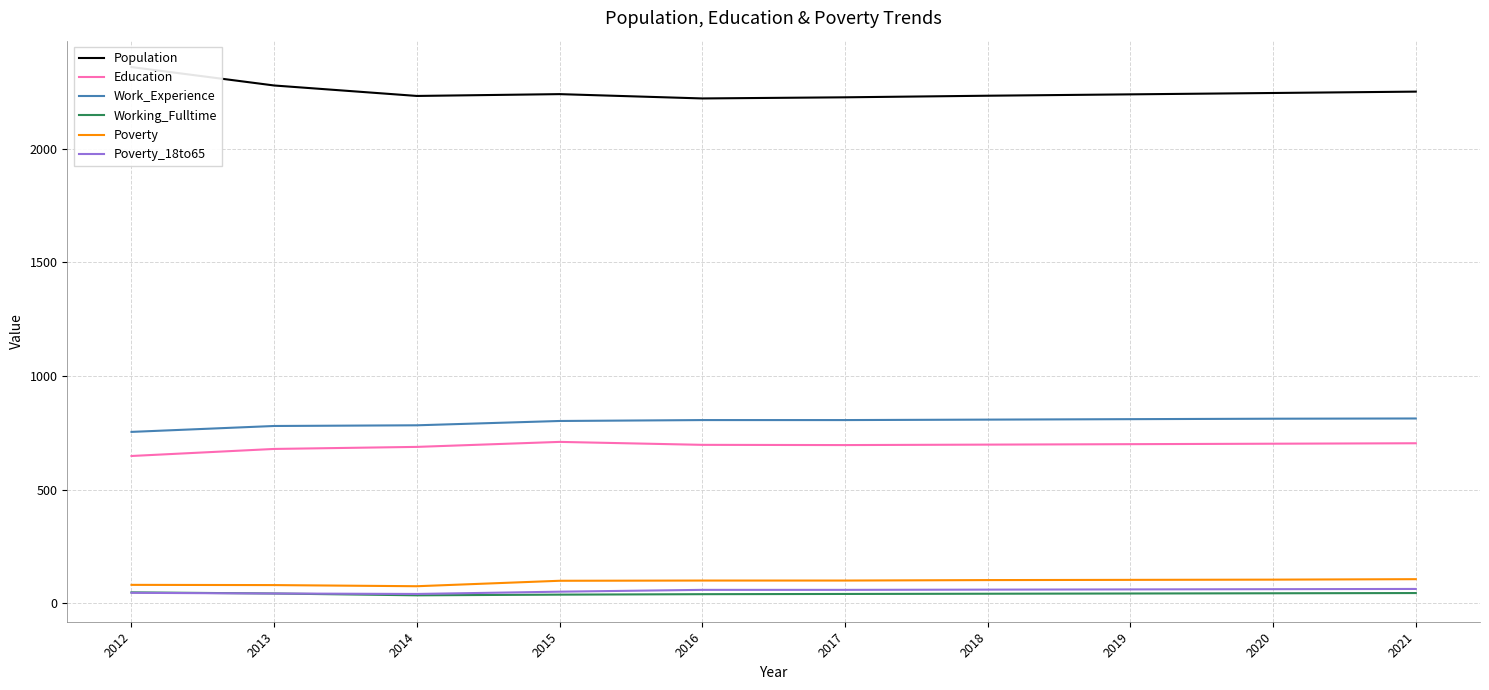

List the labels in order of Poverty_18to65 value, smallest first.

2014, 2013, 2012, 2015, 2016, 2017, 2018, 2019, 2020, 2021